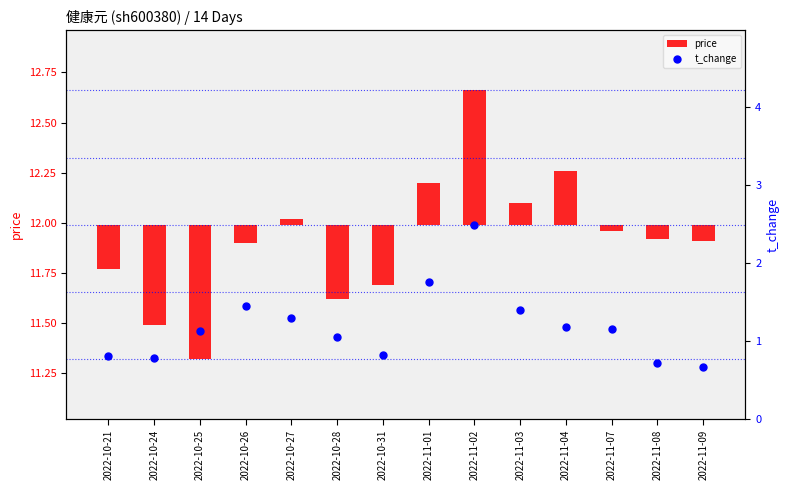

What are all the series names shown in the legend?

price, t_change